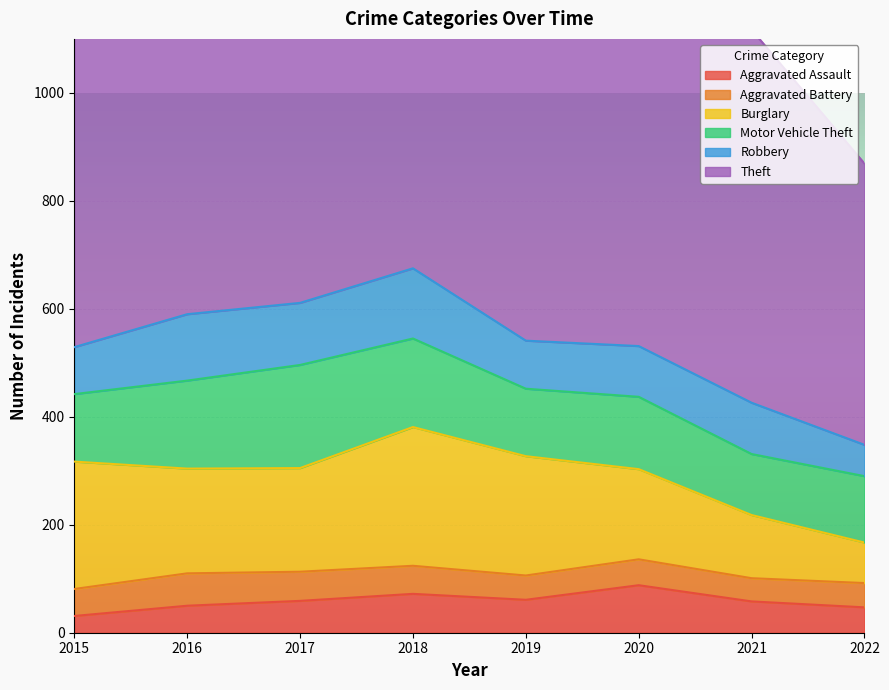

How many data points does each series have?

8